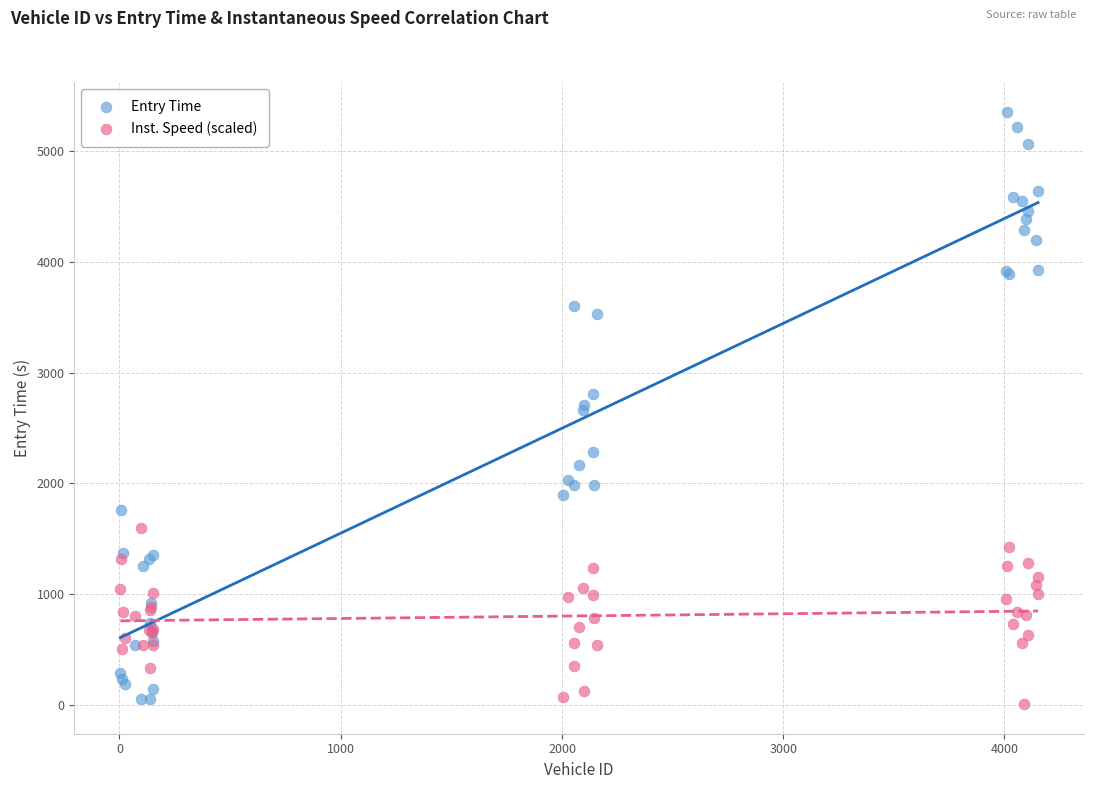

What is the X range (max minus min) for the scatter plot?

4148.0